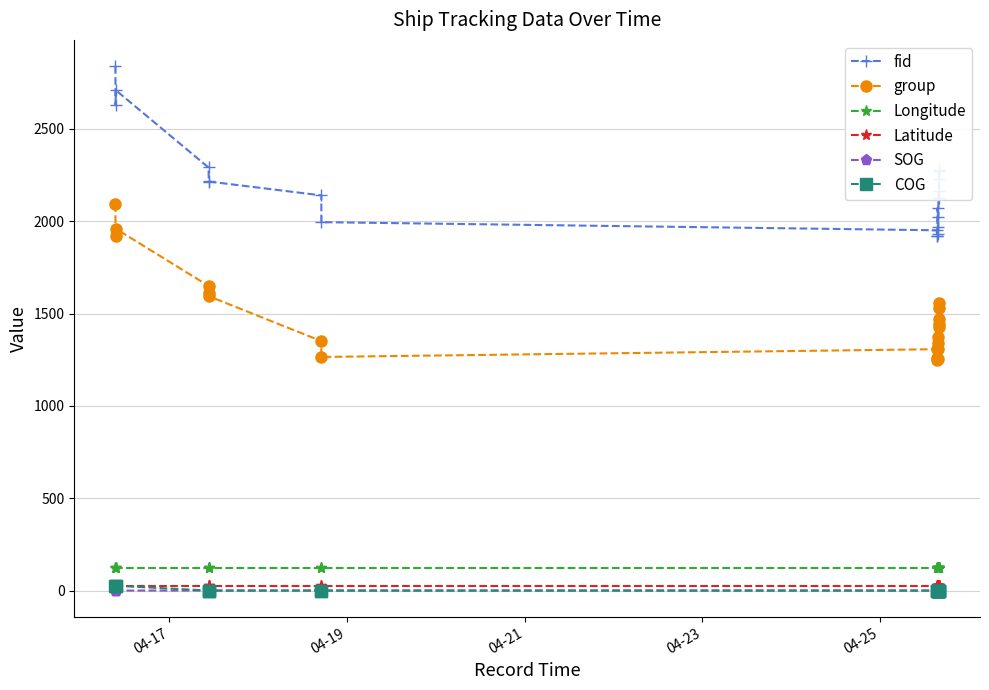

True or false: COG and SOG intersect in this chart.

False